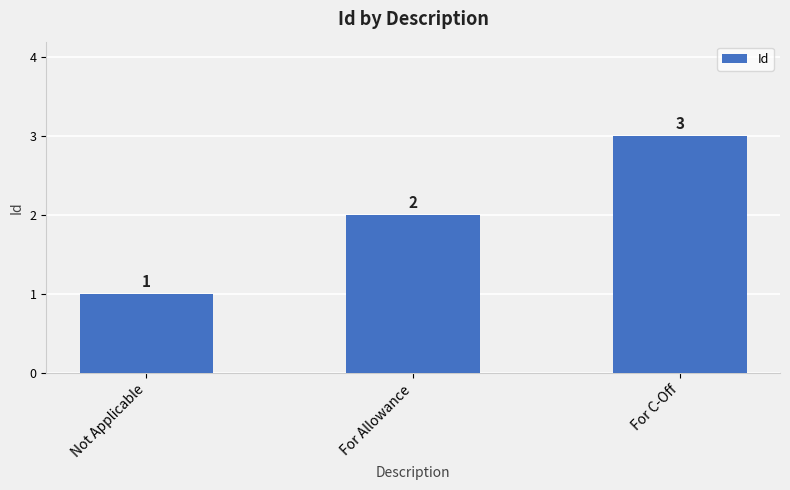

The chart shows a value of 1 at Not Applicable. True or false?

True